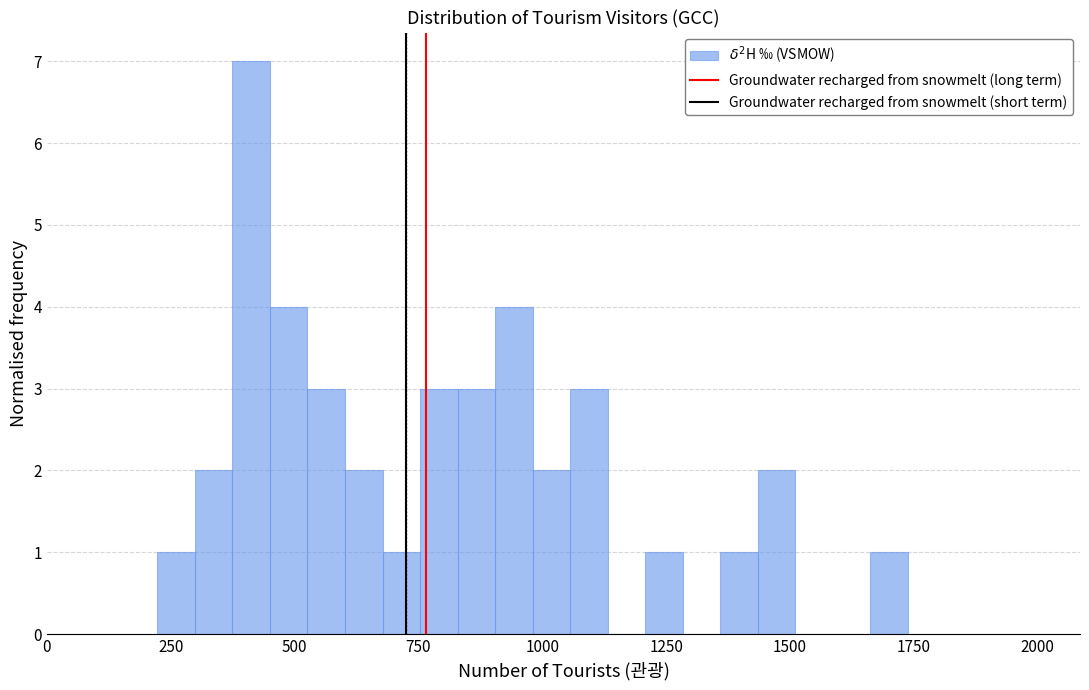

Read against the x-axis, roughly where is the centre of the tallest bar?

400